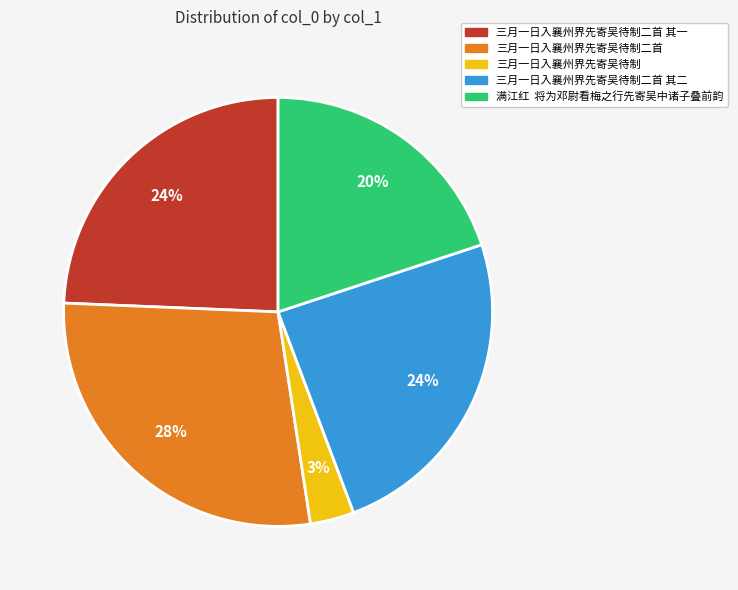

The 三月一日入襄州界先寄吴待制二首 其一 slice represents 32% of the pie. True or false?

False